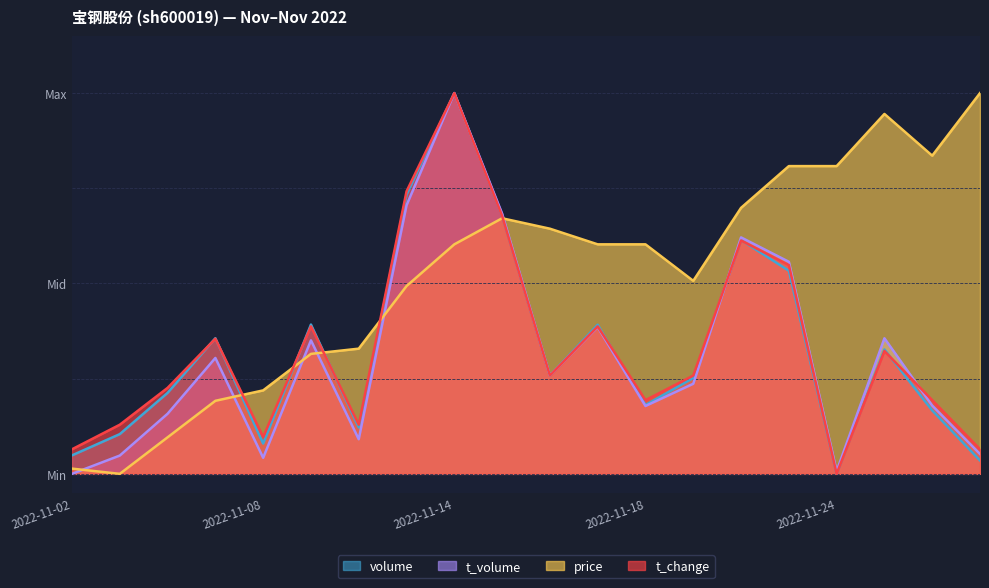

What is the maximum value shown in the chart?

1.0